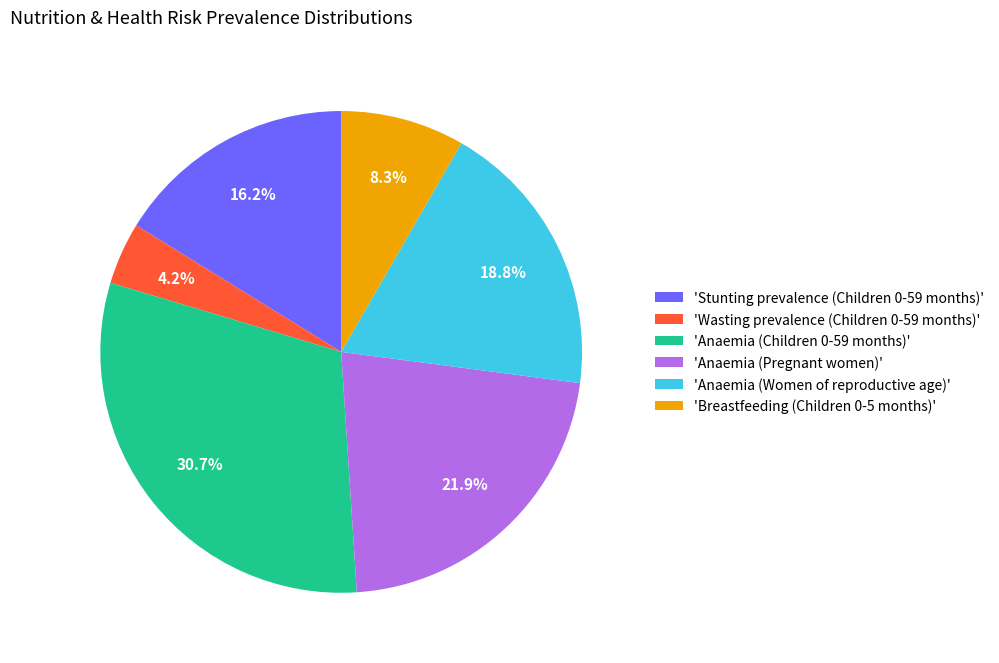

Does 'Anaemia (Pregnant women)' account for over 50% of the chart?

No